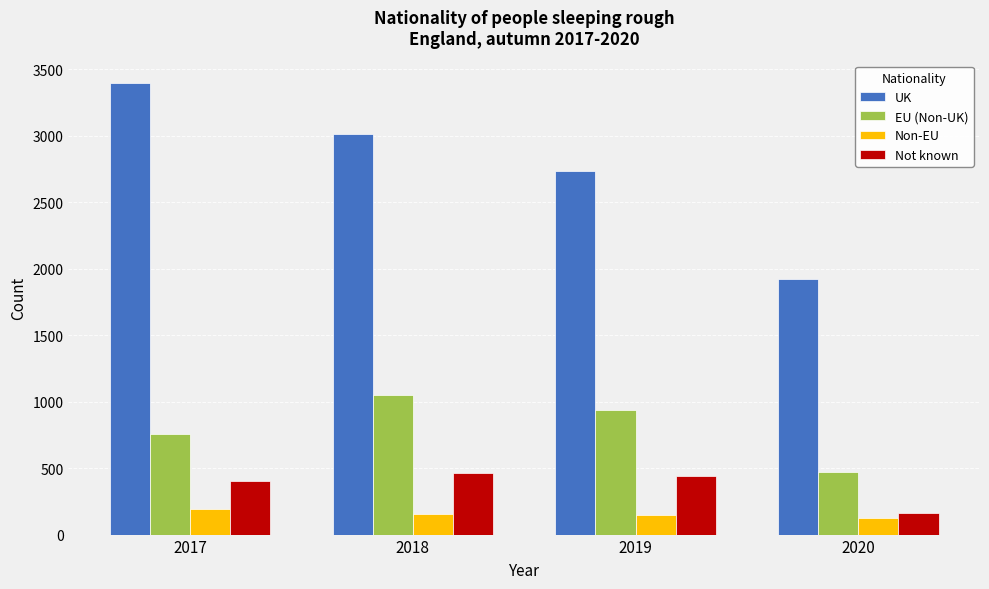

List the labels in order of EU (Non-UK) value, largest first.

2018, 2019, 2017, 2020